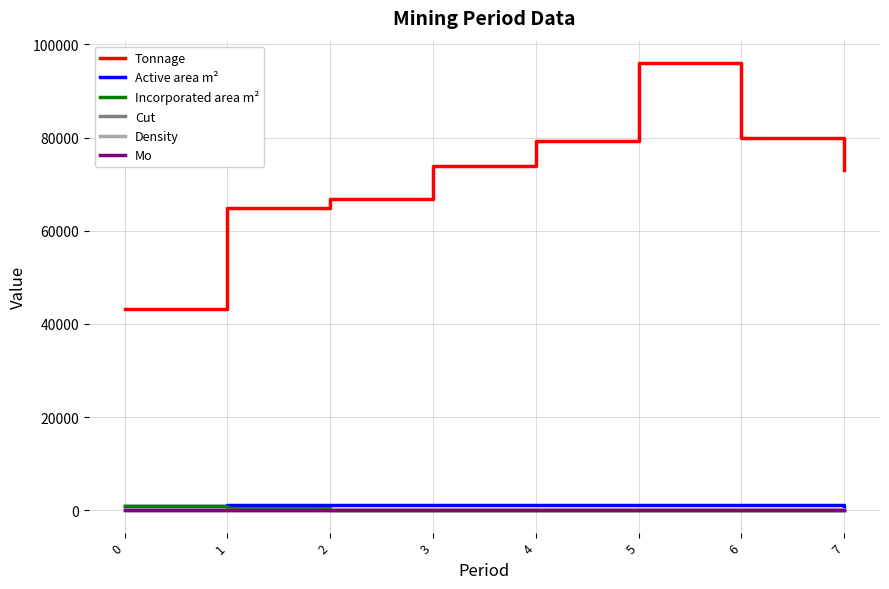

True or false: Mo and Tonnage intersect in this chart.

False